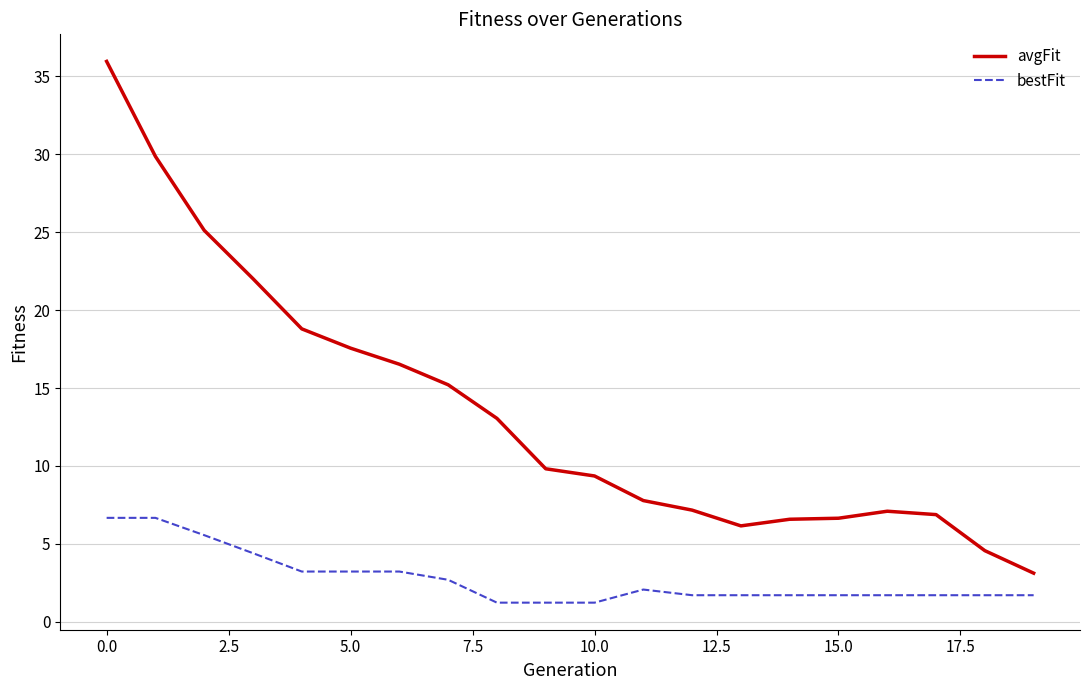

Which series has the largest range (max minus min)?

avgFit